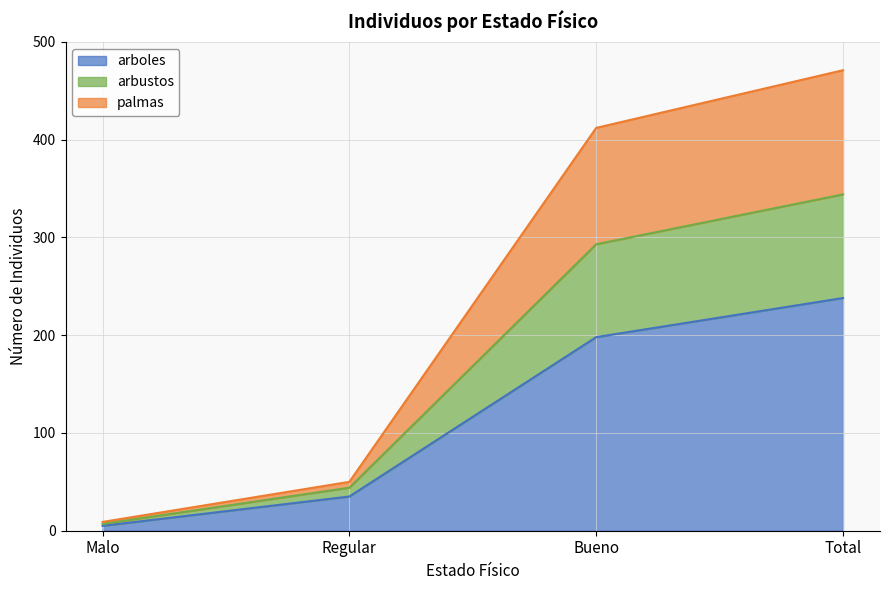

Rank the categories by arboles value from lowest to highest.

Malo, Regular, Bueno, Total